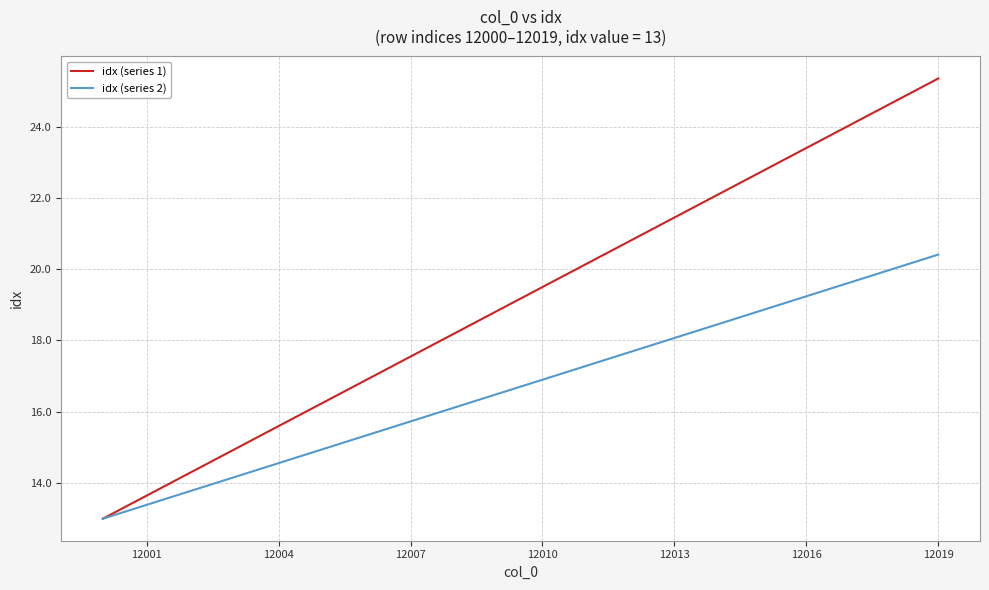

What is the greatest value displayed?

25.4